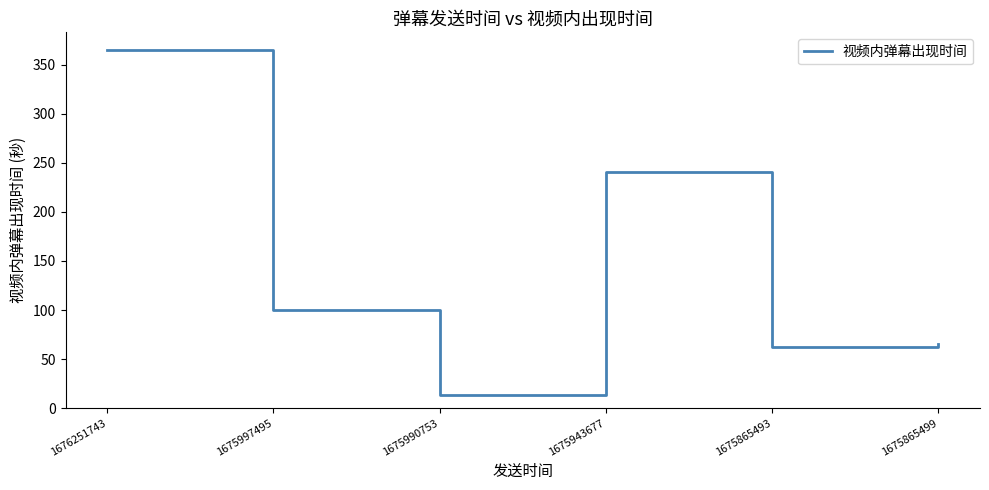

How many series are shown in this chart?

1